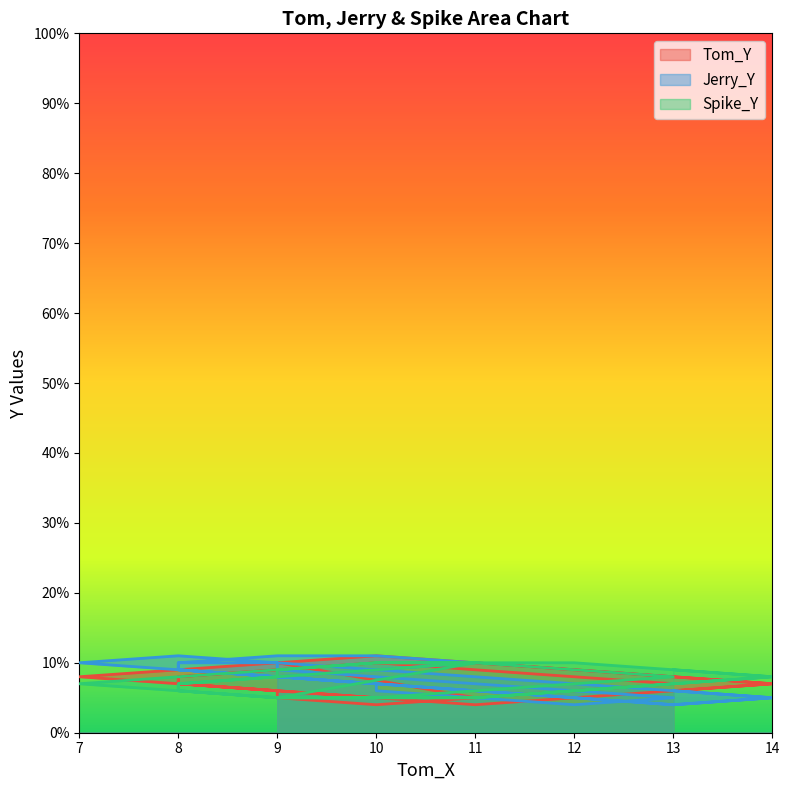

True or false: Jerry_Y has a value of 4 at 10.

False